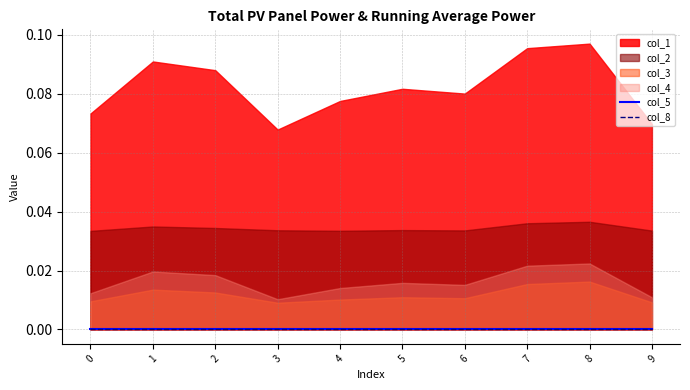

Which has a higher value, 9 or 2?

2